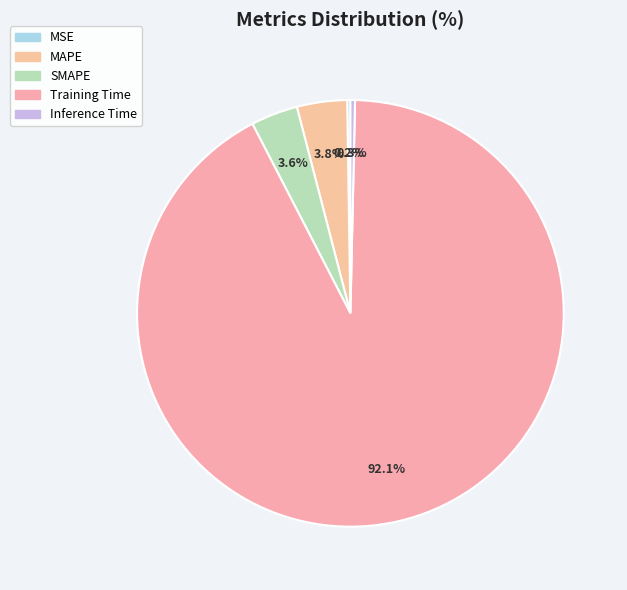

Does any single category account for the majority?

Yes